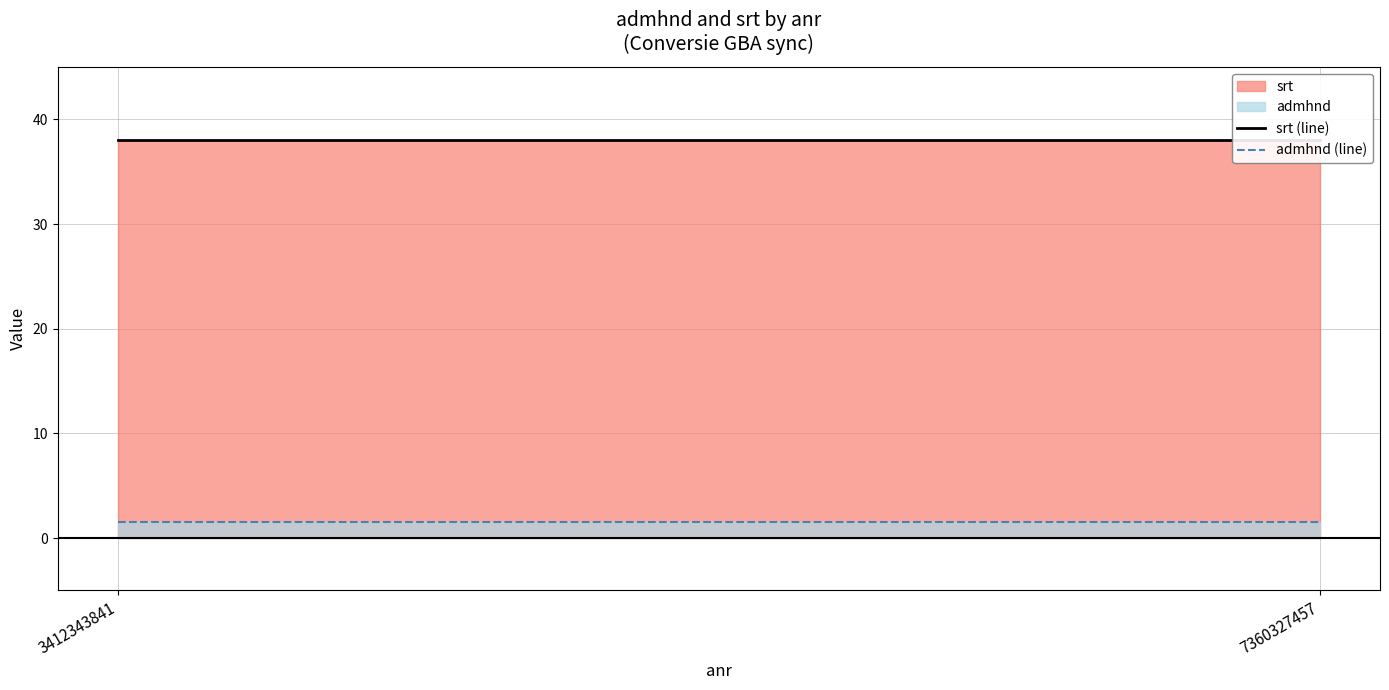

How many series are shown in this chart?

2